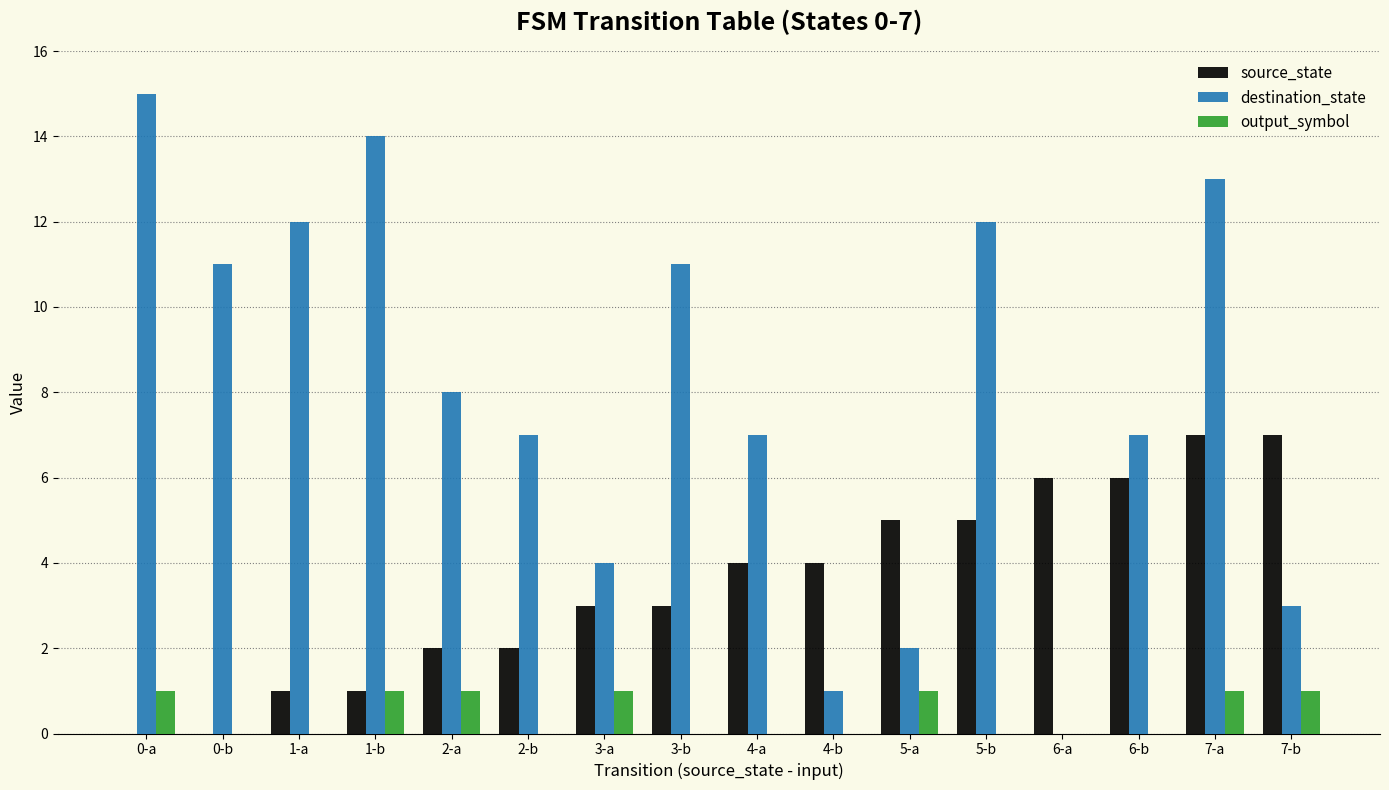

True or false: destination_state has a value of 2 at 3-a.

False